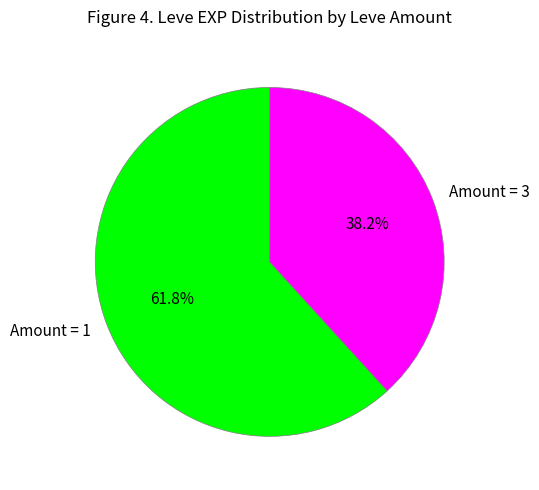

Which has a higher value, Amount = 3 or Amount = 1?

Amount = 1